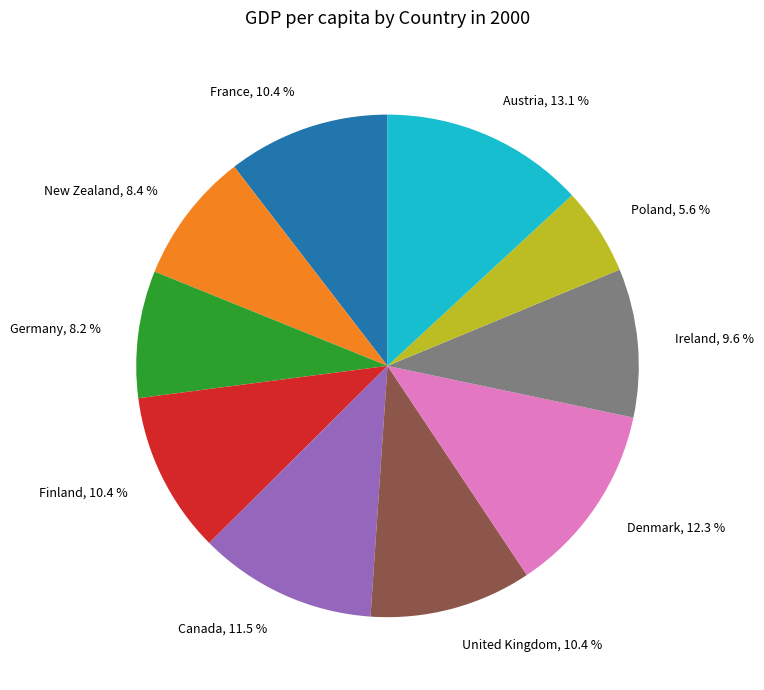

Between New Zealand and Canada, which is larger?

Canada